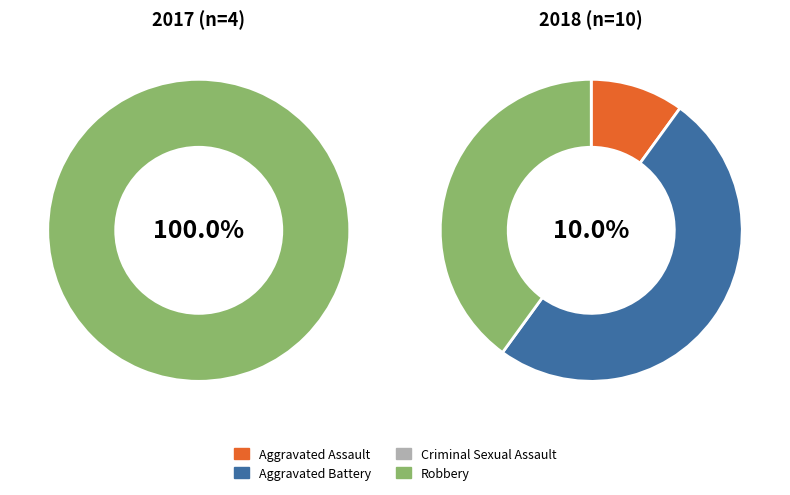

What is the change in value from Aggravated Battery to Criminal Sexual Assault?

-5